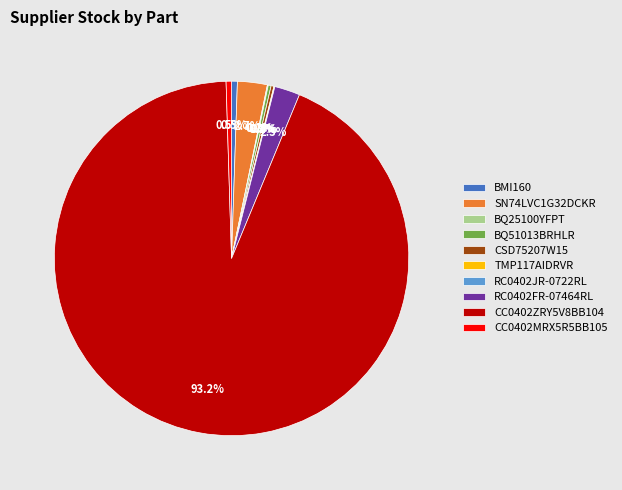

Does any single category account for the majority?

Yes